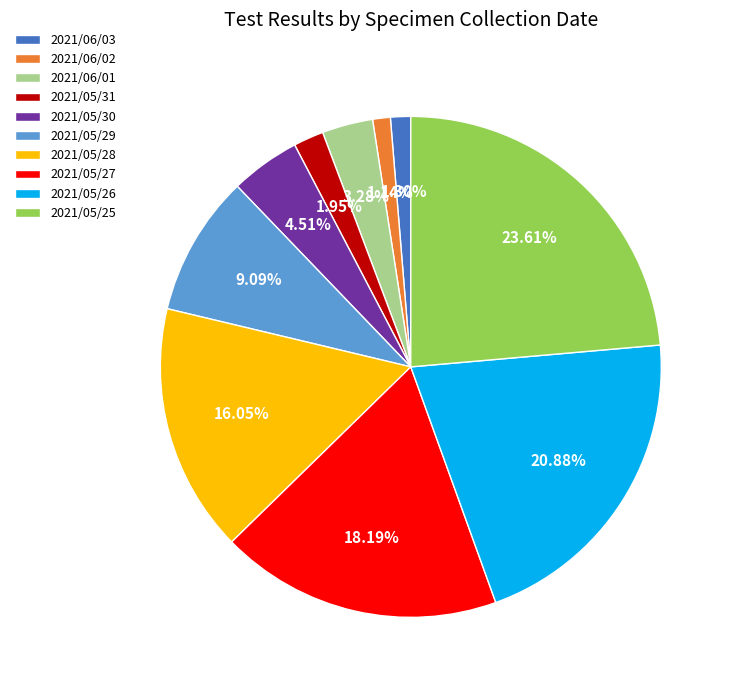

To the nearest percent, what percentage of the pie is 2021/05/31?

2%